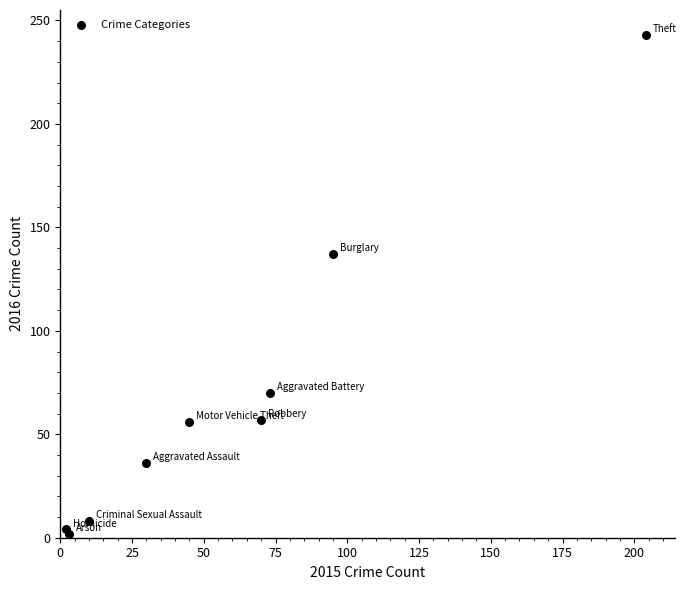

What Y value in the scatter plot is closest to 122?

137